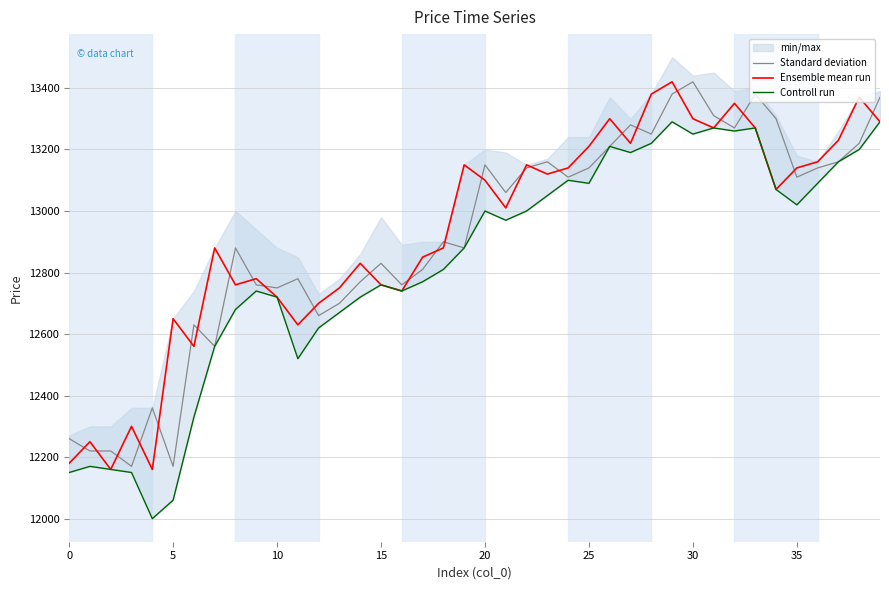

What is the minimum value for Ensemble mean run?

12160